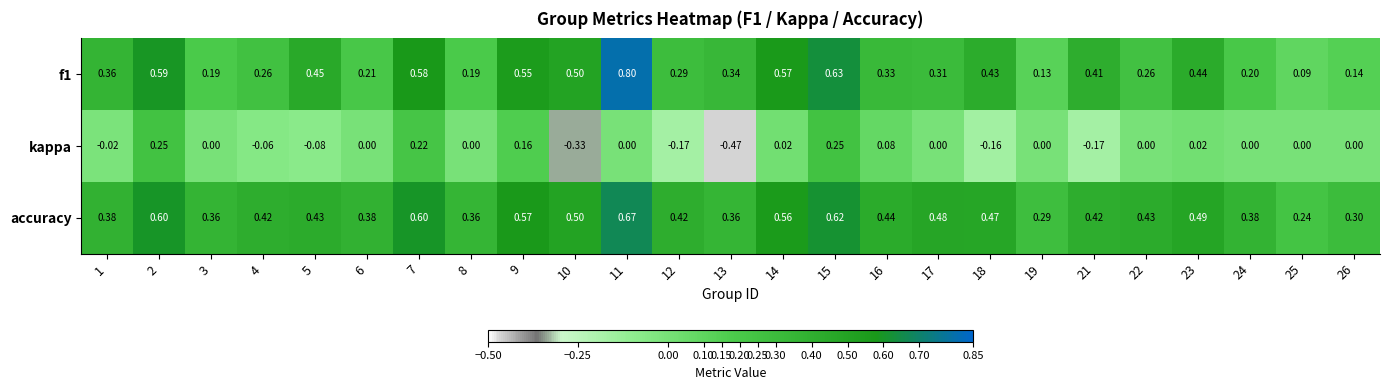

Which series has the widest spread of values?

kappa